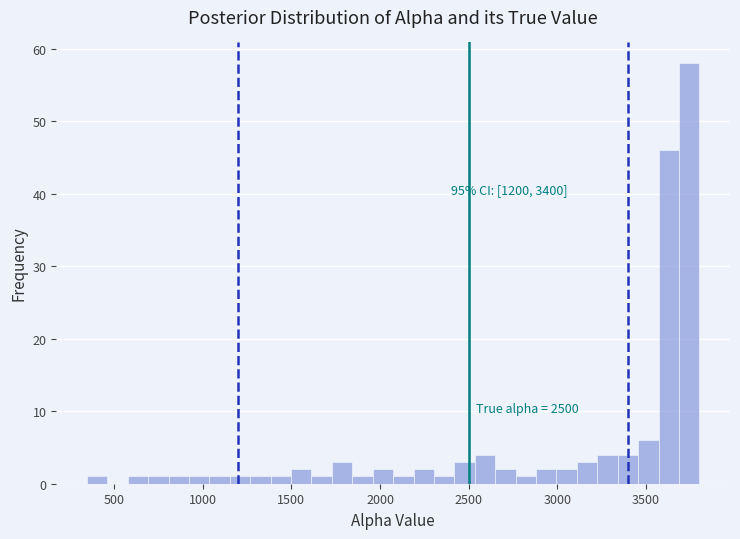

Read against the x-axis, roughly where is the centre of the tallest bar?

3750